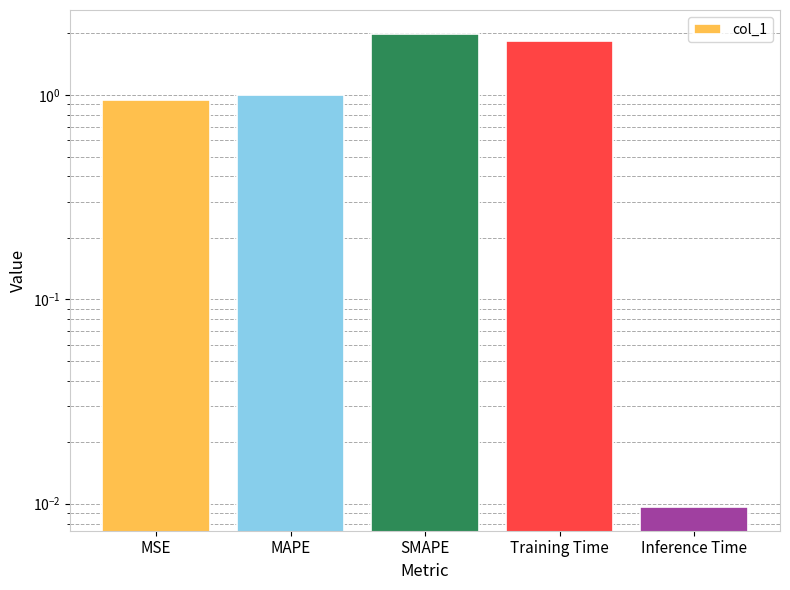

Which has a higher value, SMAPE or MSE?

SMAPE